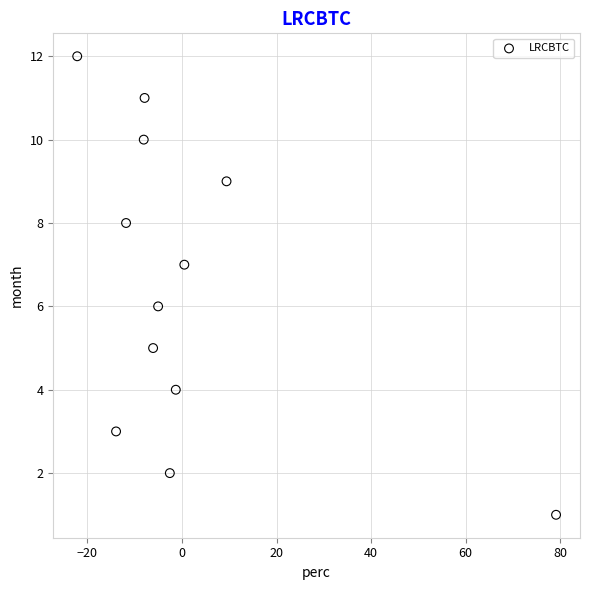

What is the range of Y values (max minus min)?

11